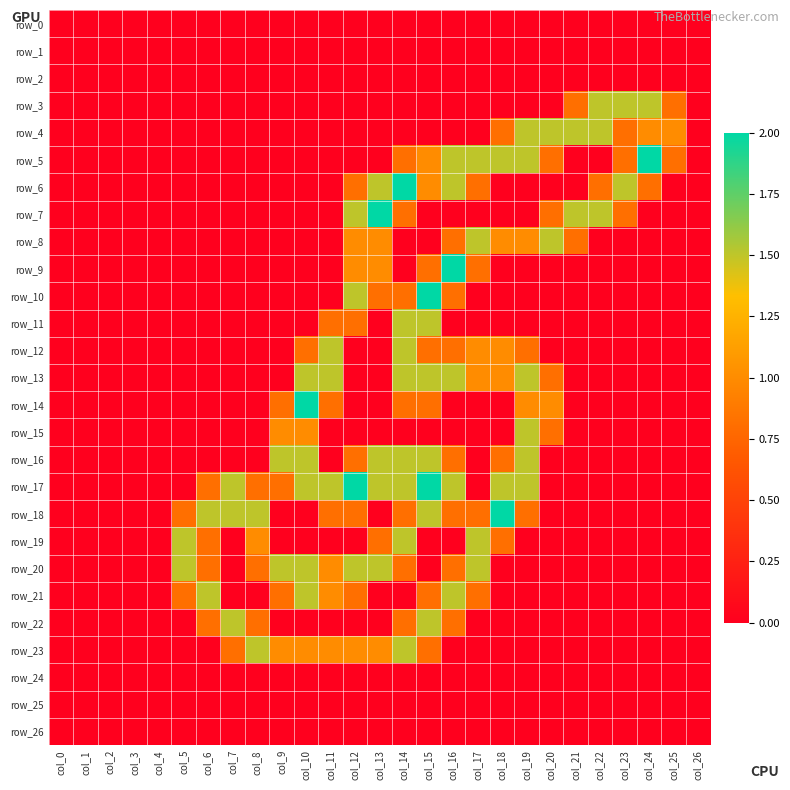

At how many categories does at least one series exceed 1?

20